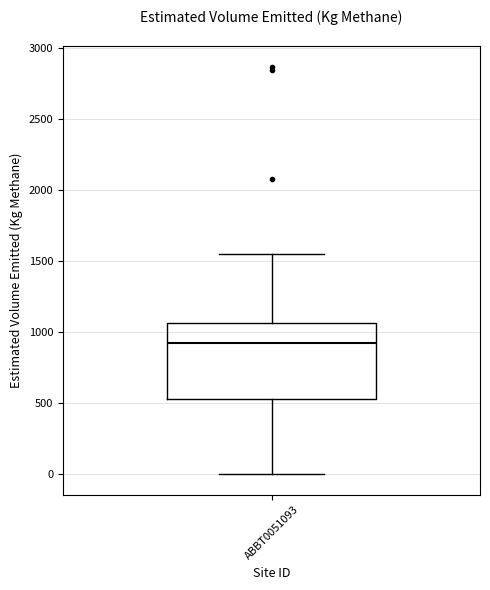

Where is the upper edge of the box for ABBT0051093 on the y-axis? The values are not printed on the chart, so give them approximately, as read against the axis.

1050